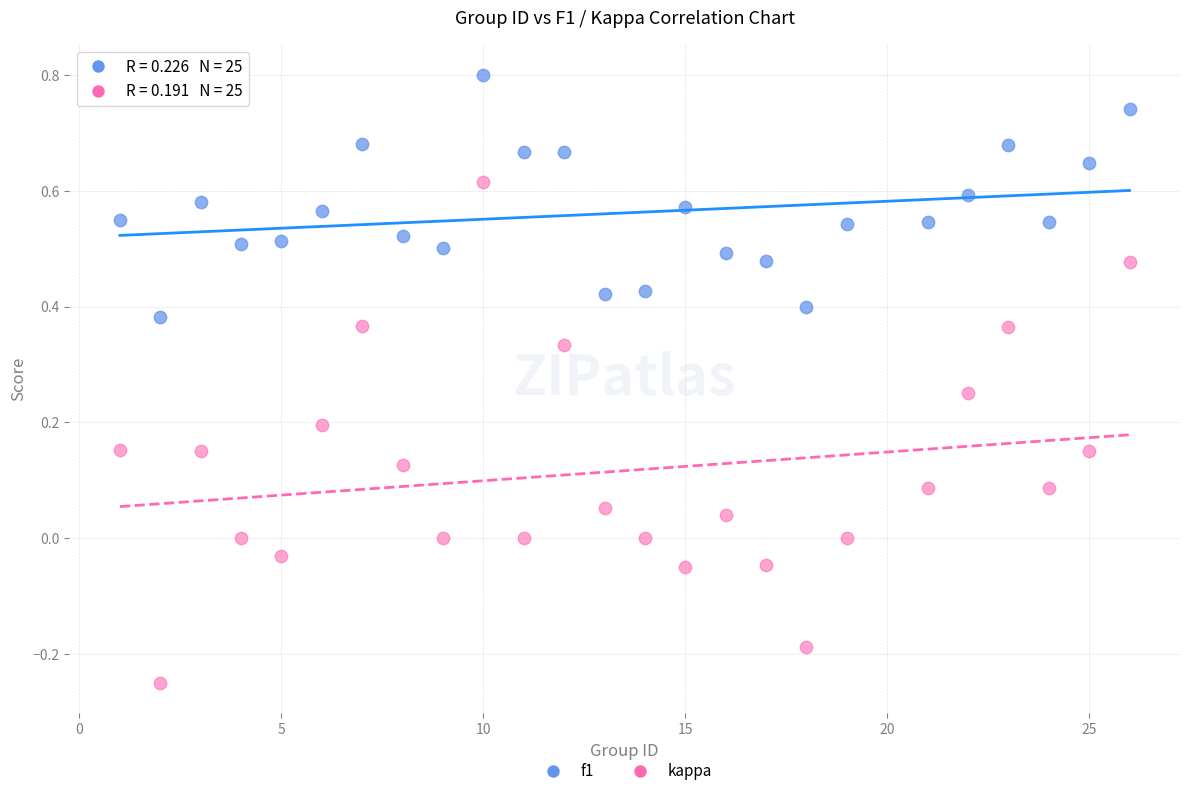

Which series reaches the maximum Y coordinate?

f1